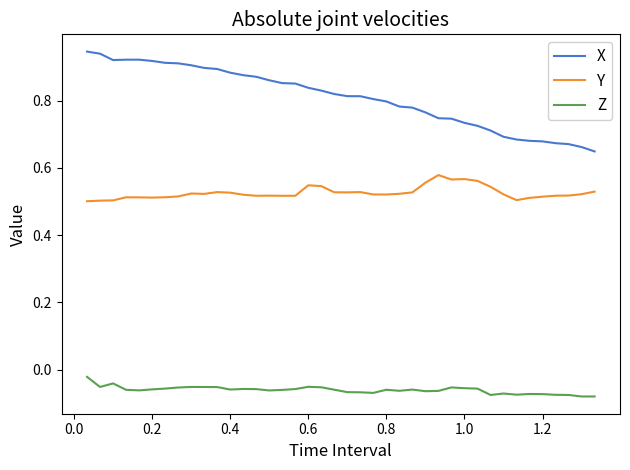

True or false: Z and Y cross at least once.

False